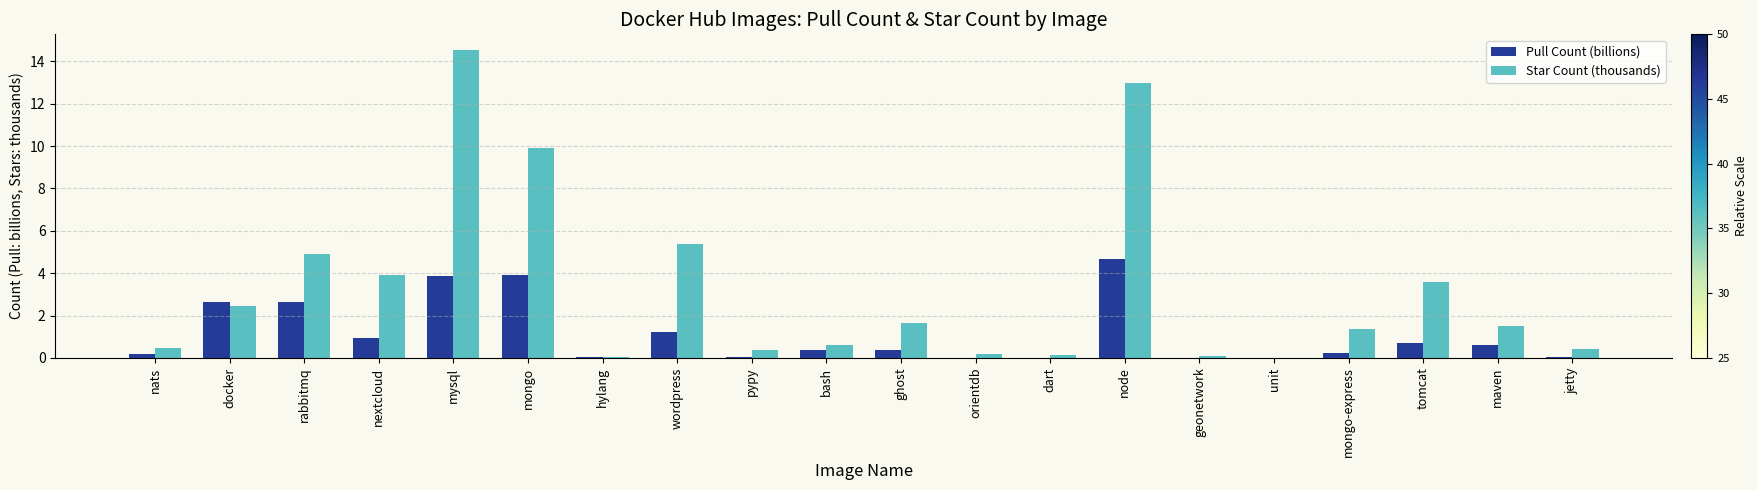

What is the average value of the Pull Count (billions) series?

1.1